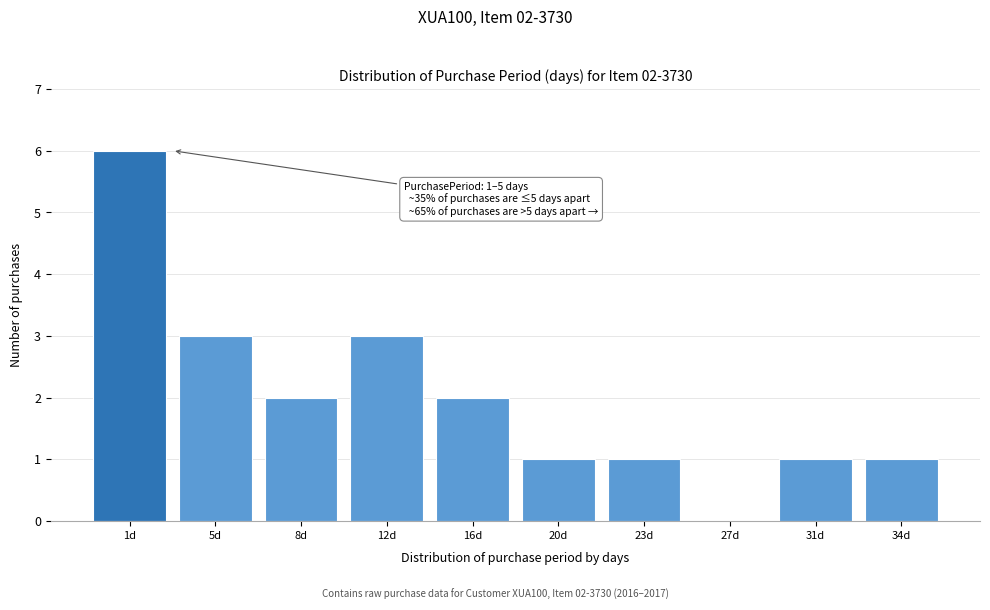

Reading right to left, transcribe all the data shown in this chart.

34d=1	31d=1	27d=0	23d=1	20d=1	16d=2	12d=3	8d=2	5d=3	1d=6